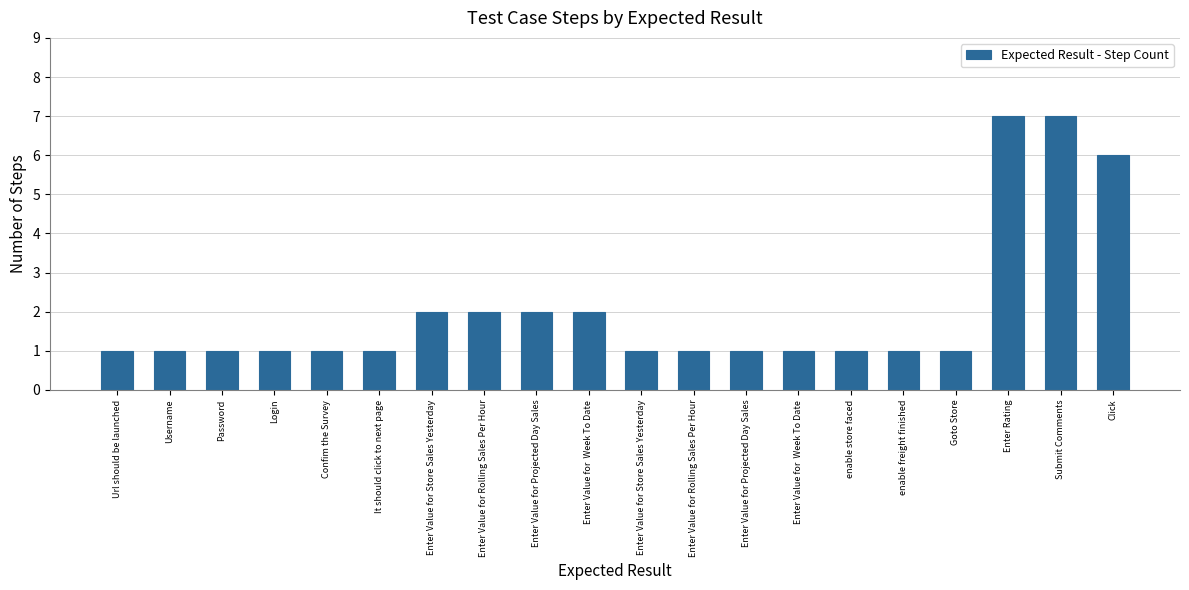

How many values are between 1 and 2?

17